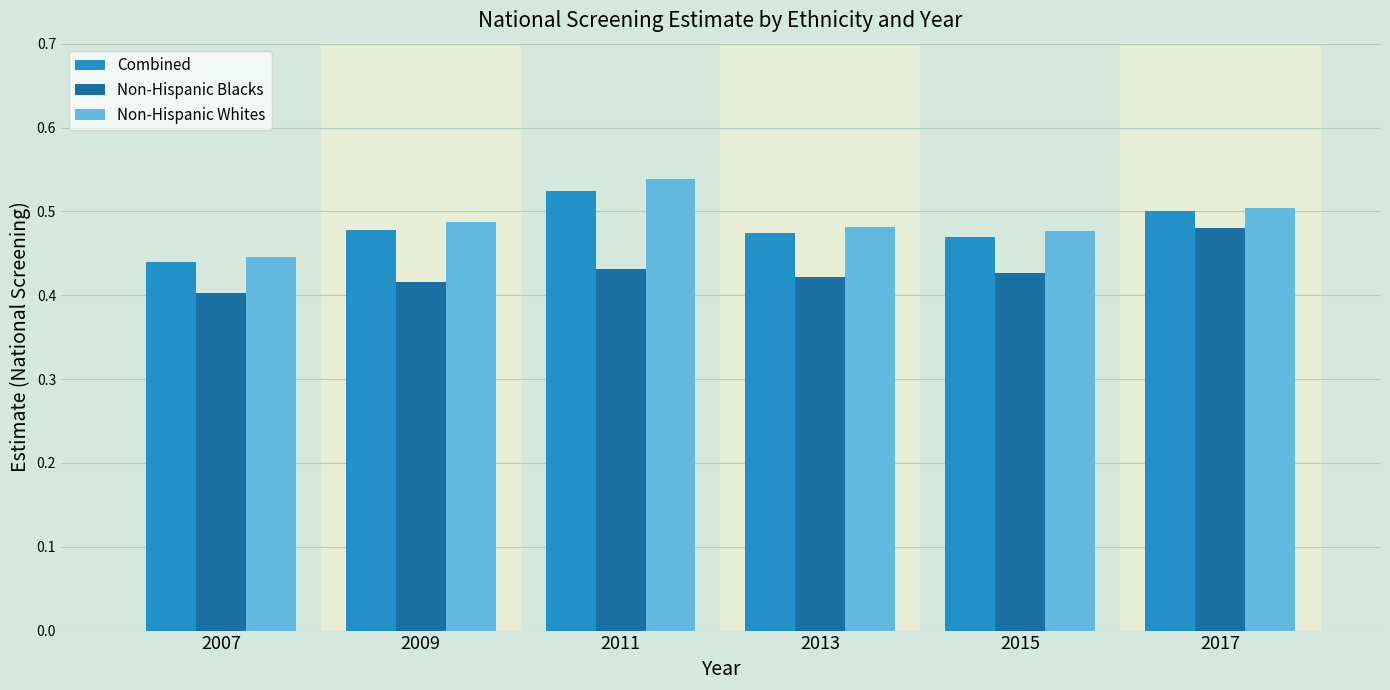

Count the Combined values in the range 0 to 1.

6